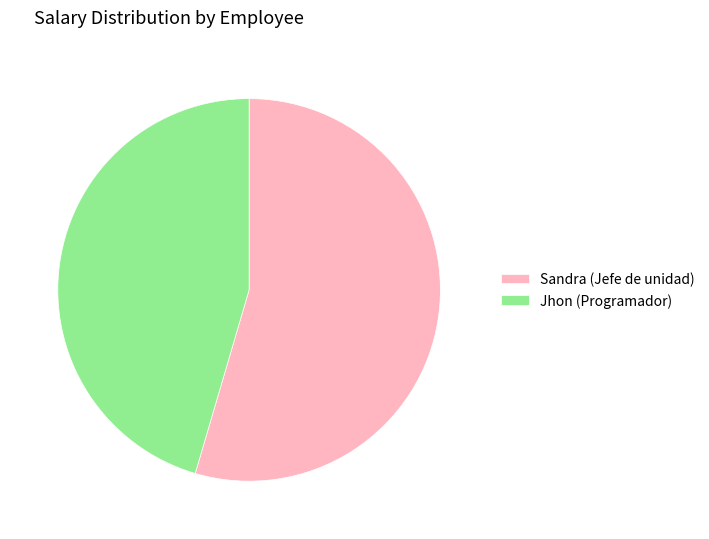

Does Sandra represent more than half of the total?

Yes